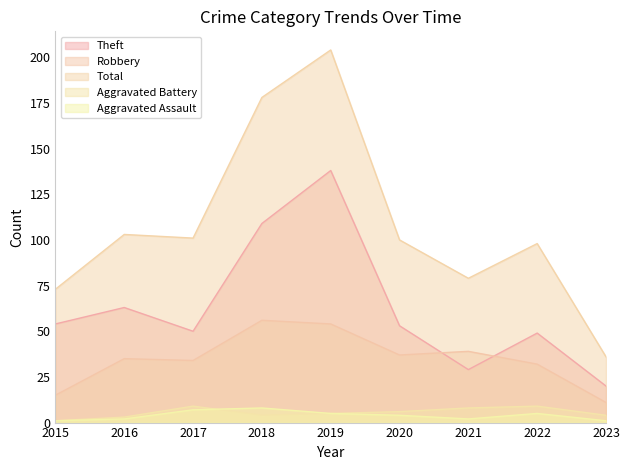

Read the Robbery value at 2015.

15